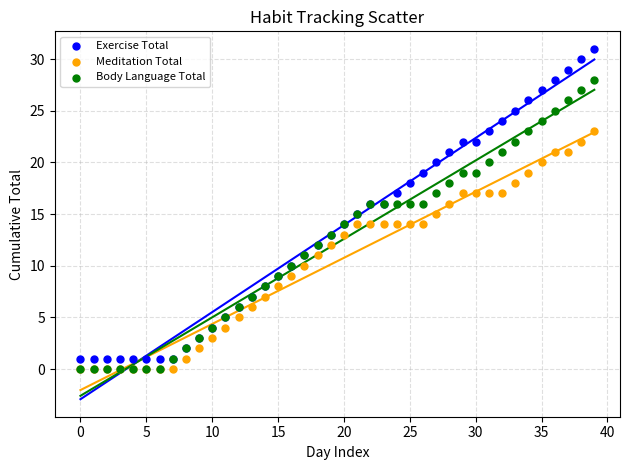

What are all the series names shown in the legend?

Exercise Total, Meditation Total, Body Language Total